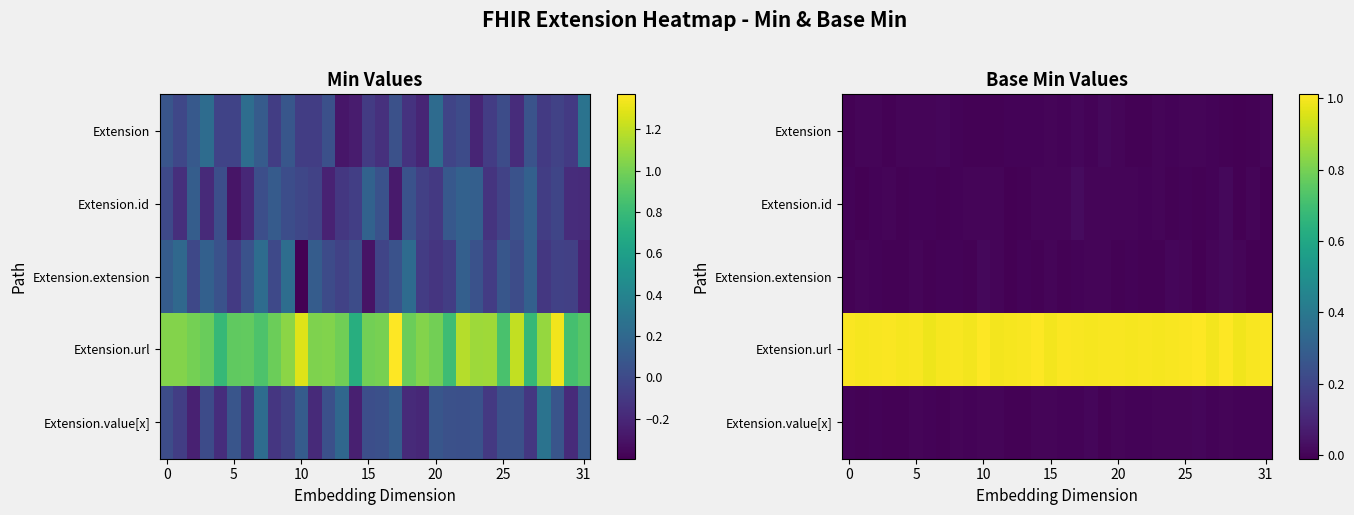

How many data points in Extension.extension are less than 0?

16